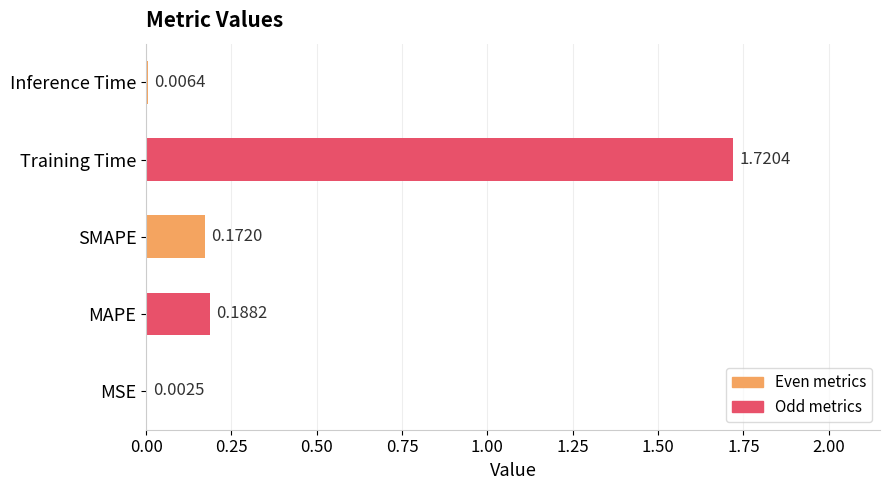

Are the bars horizontal?

Yes